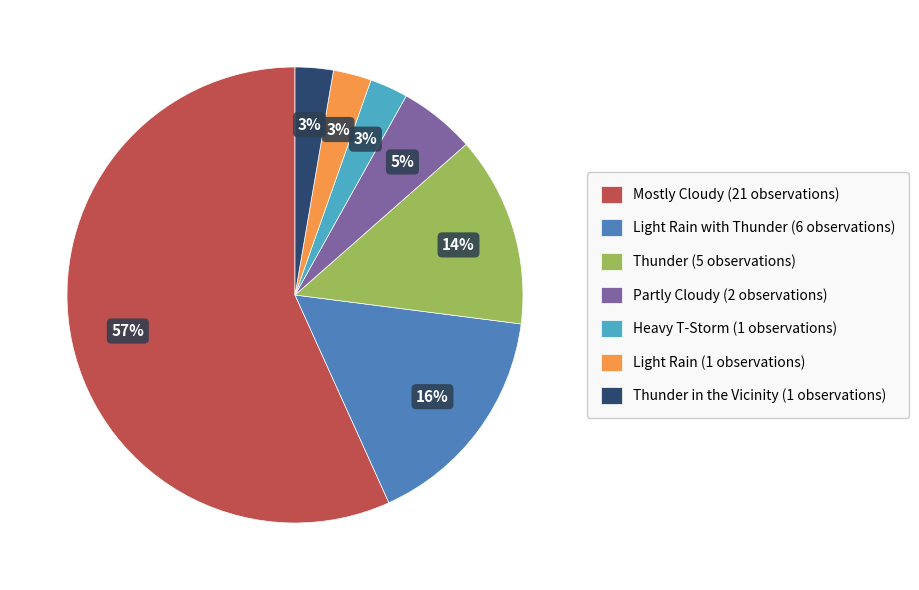

To the nearest percent, what is the average slice percentage?

14%